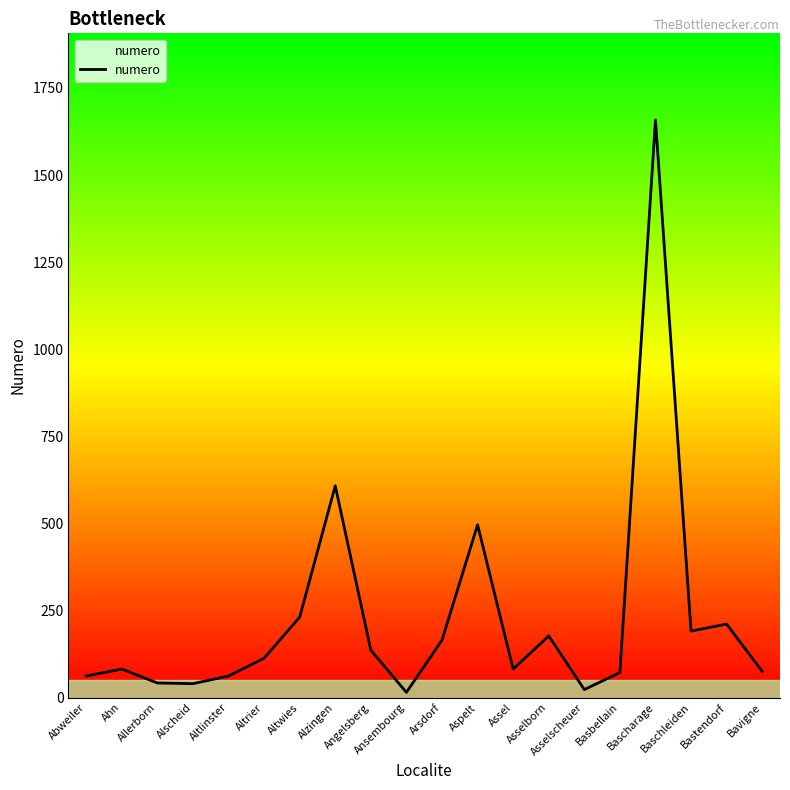

What is the ratio of the value at Ansembourg to the value at Altwies?

0.1